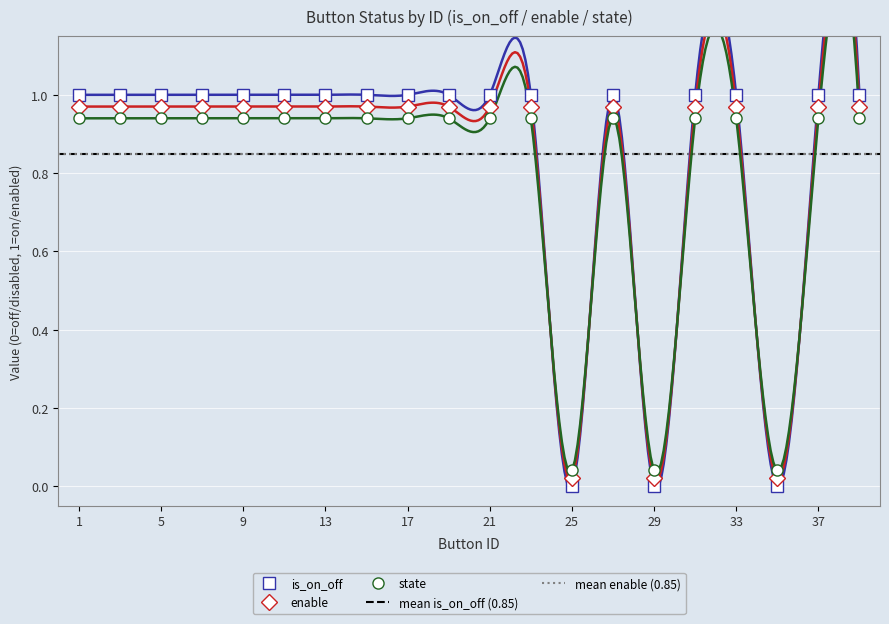

True or false: state and is_on_off intersect in this chart.

True